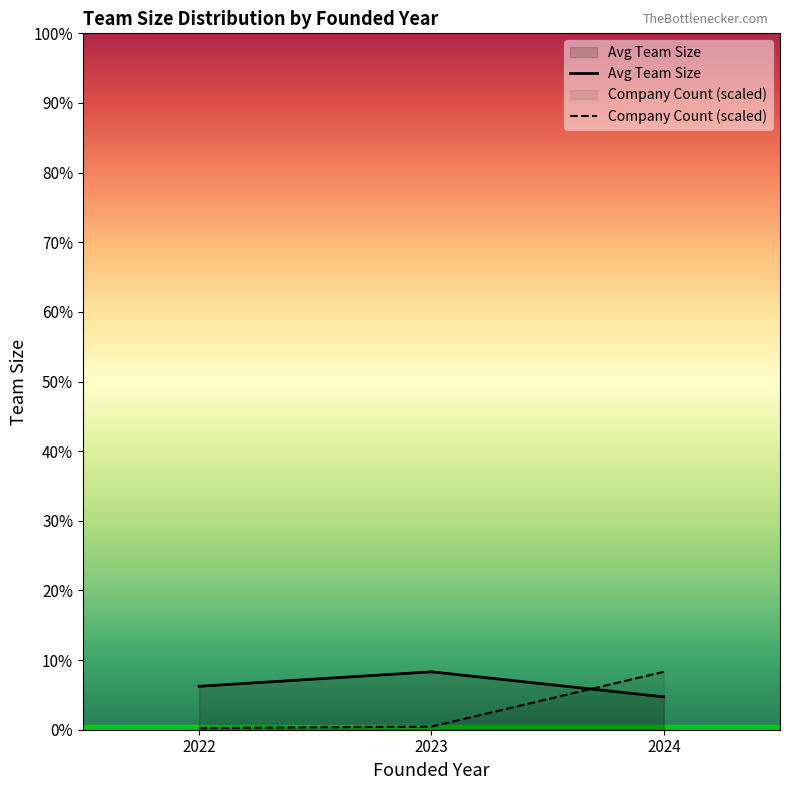

What is the difference between the highest and lowest values at 2023?

3.8